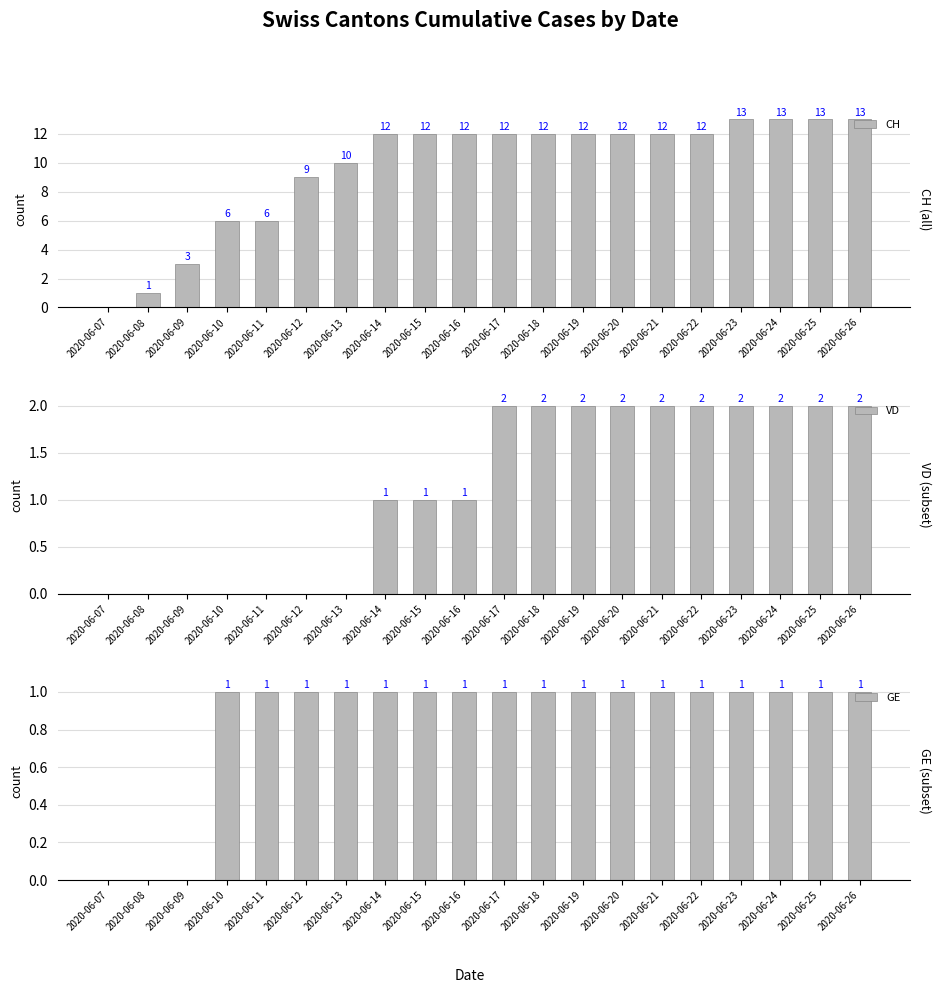

What is the maximum value for VD?

2